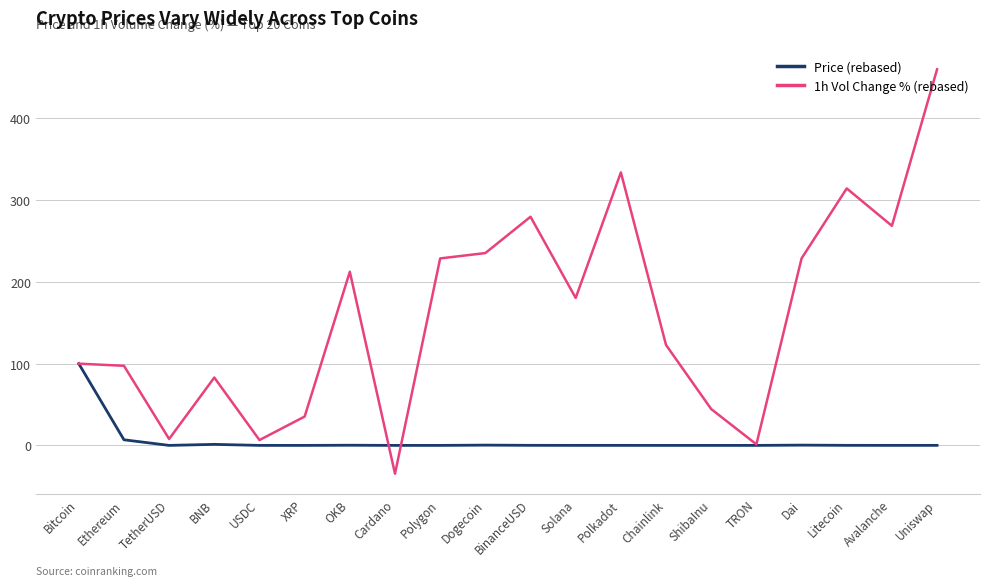

Is this an area chart (filled region under the line)?

No